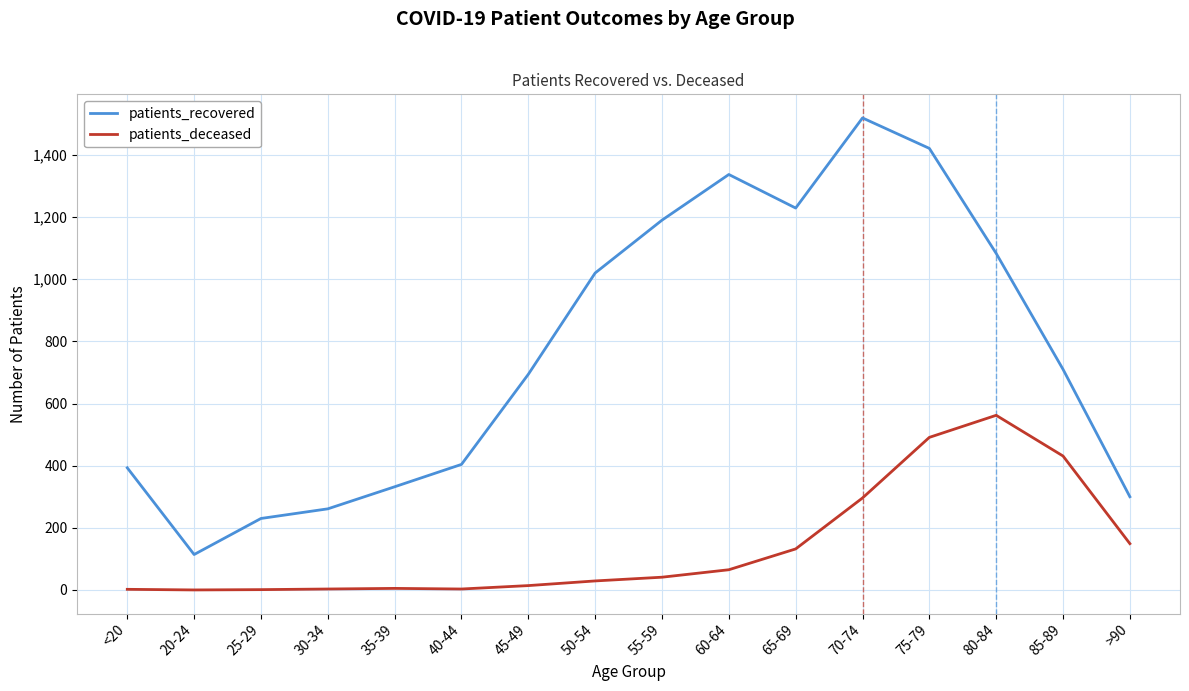

The value of patients_recovered at 30-34 is 261. True or false?

True